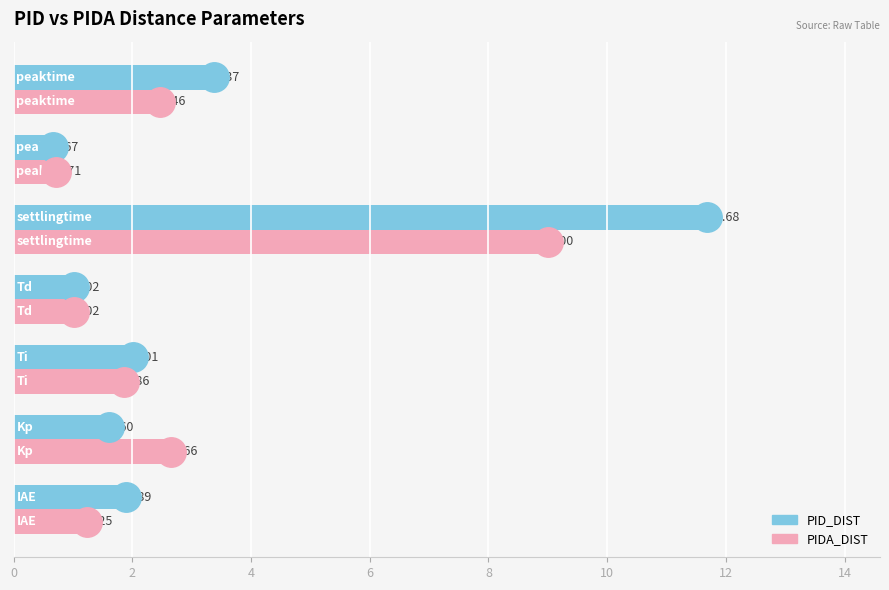

Is the value of PIDA_DIST at 10 greater than the value of PID_DIST at 0?

No